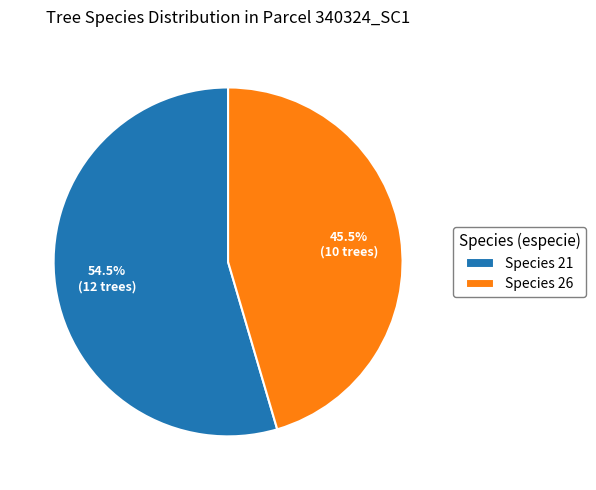

What portion of the pie excludes Species 21?

45.5%